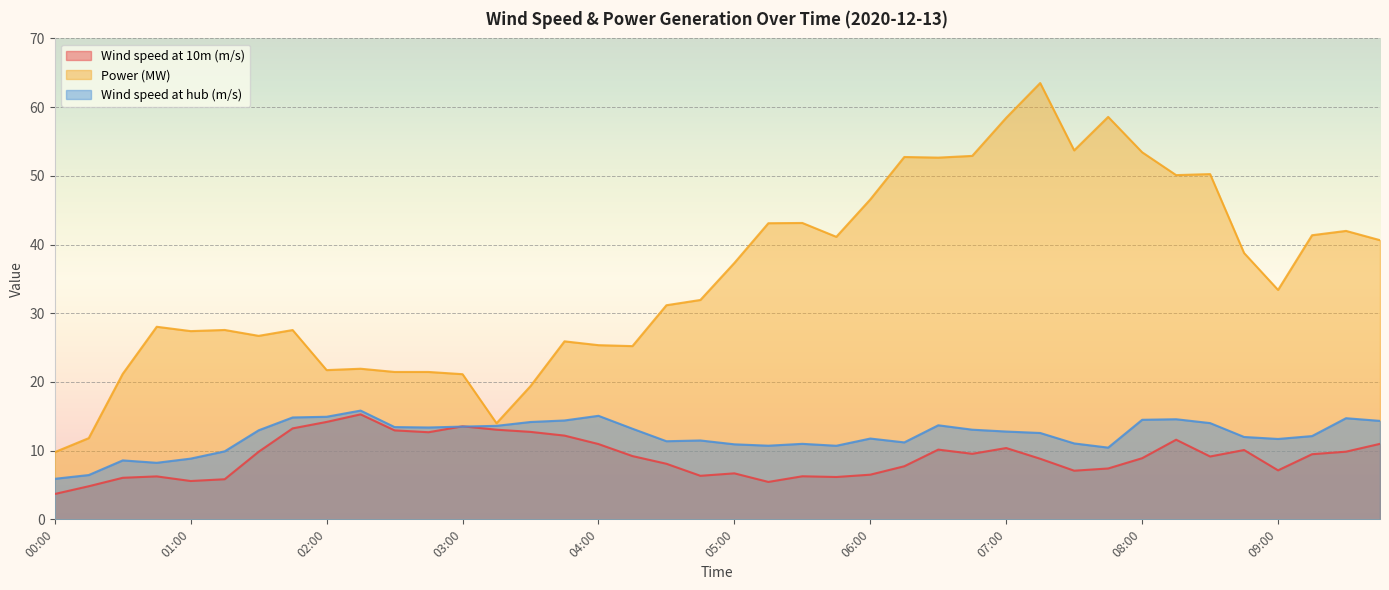

Reading right to left, what are all the values shown in this chart?

Wind speed at 10m (m/s): 11.0	9.8	9.5	7.1	10.1	9.2	11.6	8.9	7.4	7.1	8.8	10.4	9.5	10.2	7.7	6.5	6.2	6.3	5.4	6.7	6.3	8.1	9.2	11.0	12.2	12.7	13.1	13.5	12.7	12.9	15.3	14.2	13.2	9.8	5.8	5.6	6.3	6.0	4.8	3.7
Power (MW): 40.6	42.0	41.4	33.4	38.8	50.2	50.1	53.4	58.6	53.7	63.5	58.4	52.9	52.6	52.7	46.6	41.1	43.1	43.1	37.3	31.9	31.2	25.2	25.4	25.9	19.4	14.0	21.1	21.5	21.5	21.9	21.7	27.6	26.7	27.6	27.4	28.0	21.2	11.8	9.8
Wind speed at hub (m/s): 14.3	14.7	12.1	11.7	12.0	14.0	14.6	14.5	10.4	11.1	12.6	12.8	13.1	13.7	11.2	11.8	10.7	11.0	10.7	10.9	11.5	11.4	13.2	15.1	14.4	14.2	13.6	13.5	13.4	13.4	15.8	14.9	14.8	13.0	9.9	8.8	8.2	8.6	6.4	5.9